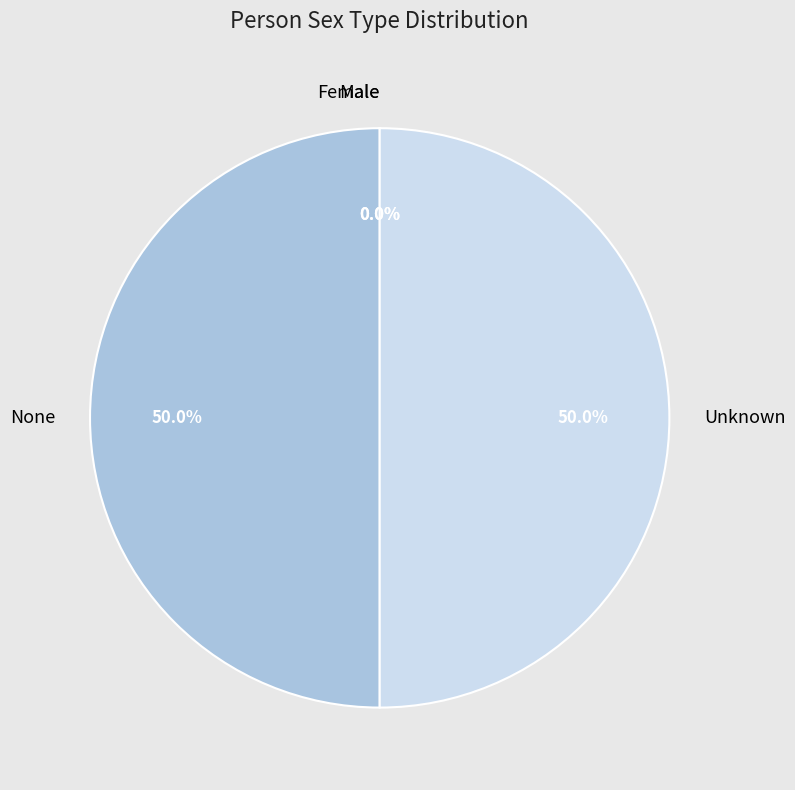

To the nearest percent, what is the difference between the largest and smallest slice percentages?

50%